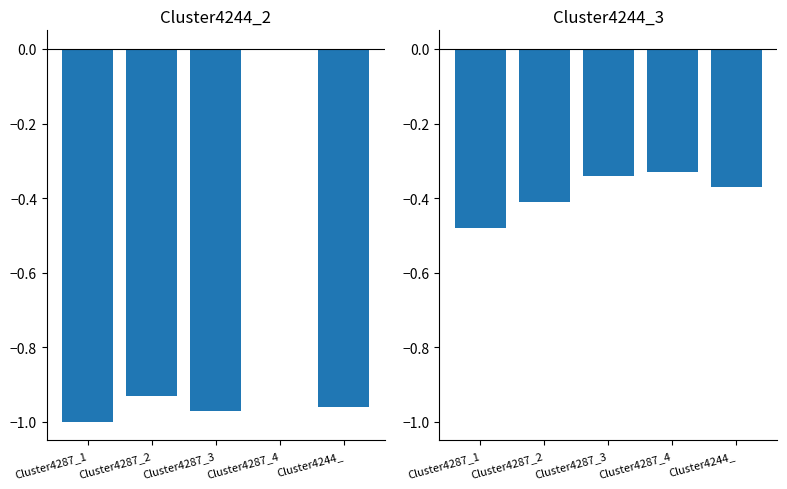

Is the value of Cluster4244_3 at Cluster4287_3 greater than the value of Cluster4244_2 at Cluster4287_3?

Yes